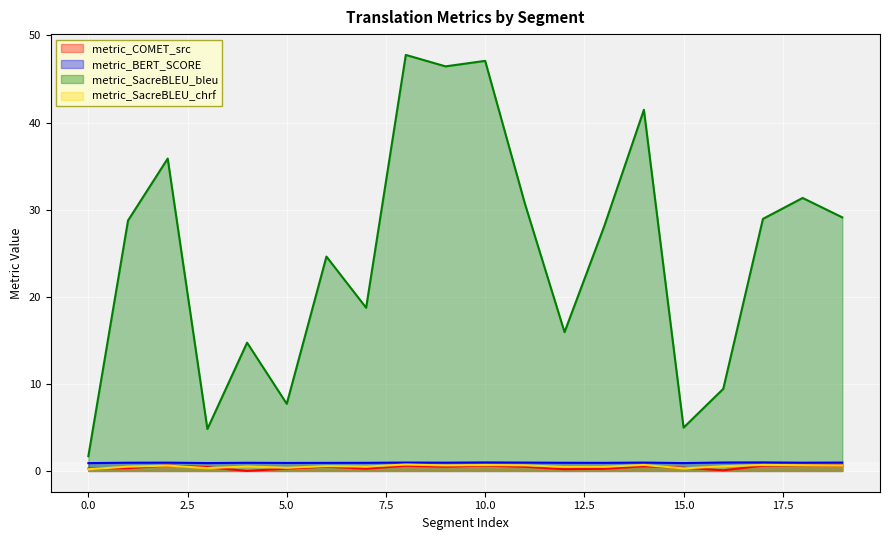

Reading left to right, list all the values displayed in this chart.

metric_COMET_src: 0.3	0.3	0.6	0.4	0.0	0.3	0.5	0.3	0.6	0.5	0.6	0.5	0.2	0.2	0.5	0.4	0.1	0.6	0.7	0.6
metric_BERT_SCORE: 0.9	0.9	0.9	0.9	0.9	0.9	0.9	0.9	1.0	0.9	1.0	1.0	0.9	0.9	1.0	0.9	1.0	1.0	0.9	1.0
metric_SacreBLEU_bleu: 1.7	28.8	35.9	4.8	14.7	7.7	24.6	18.7	47.8	46.5	47.1	30.7	15.9	28.1	41.5	5.0	9.4	28.9	31.3	29.1
metric_SacreBLEU_chrf: 0.2	0.5	0.6	0.3	0.5	0.4	0.6	0.5	0.7	0.6	0.7	0.6	0.5	0.5	0.7	0.3	0.5	0.7	0.7	0.6